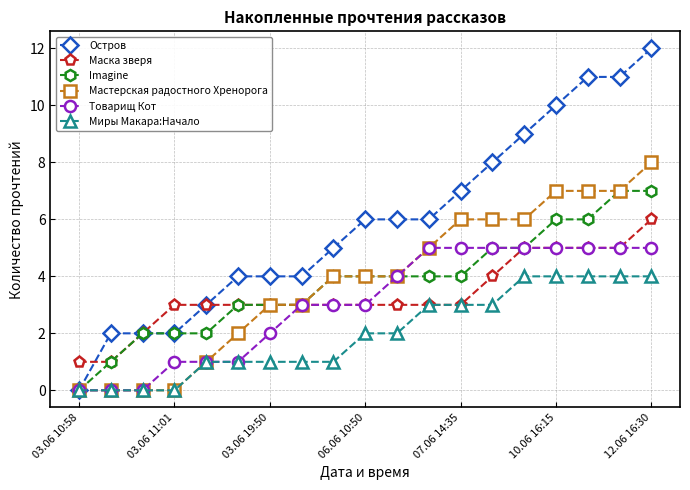

Reading right to left, list all the values displayed in this chart.

Остров: 12	11	11	10	9	8	7	6	6	6	5	4	4	4	3	2	2	2	0
Маска зверя: 6	5	5	5	5	4	3	3	3	3	3	3	3	3	3	3	2	1	1
Imagine: 7	7	6	6	5	5	4	4	4	4	4	3	3	3	2	2	2	1	0
Мастерская радостного Хренорога: 8	7	7	7	6	6	6	5	4	4	4	3	3	2	1	0	0	0	0
Товарищ Кот: 5	5	5	5	5	5	5	5	4	3	3	3	2	1	1	1	0	0	0
Миры Макара:Начало: 4	4	4	4	4	3	3	3	2	2	1	1	1	1	1	0	0	0	0